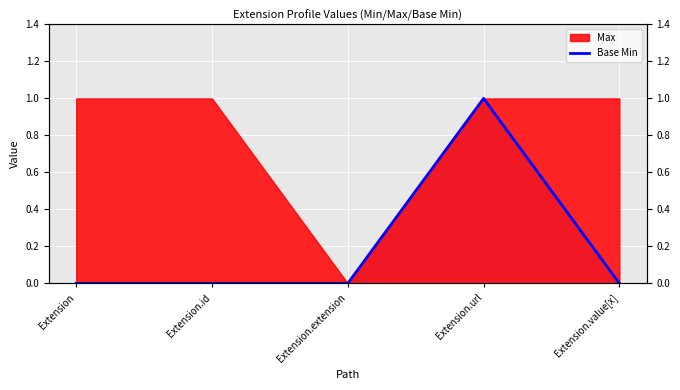

How many lines are shown in the chart?

1